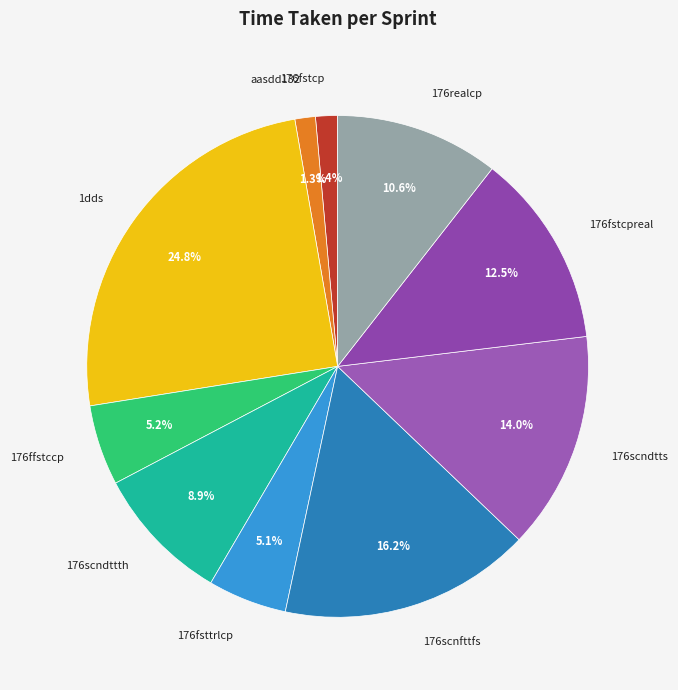

Count the number of slices in the pie.

10